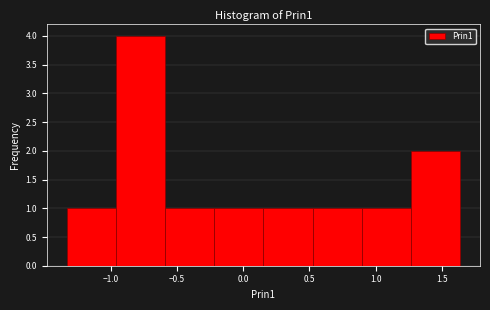

Reading left to right, list every bar in this chart as the range it spans on the x-axis followed by its height. Neither the bar edges nor the heights are printed on the chart, so give them approximately, as read against the axes.

-1.35 to -0.95: 1
-0.95 to -0.60: 4
-0.60 to -0.20: 1
-0.20 to 0.15: 1
0.15 to 0.50: 1
0.50 to 0.90: 1
0.90 to 1.25: 1
1.25 to 1.65: 2